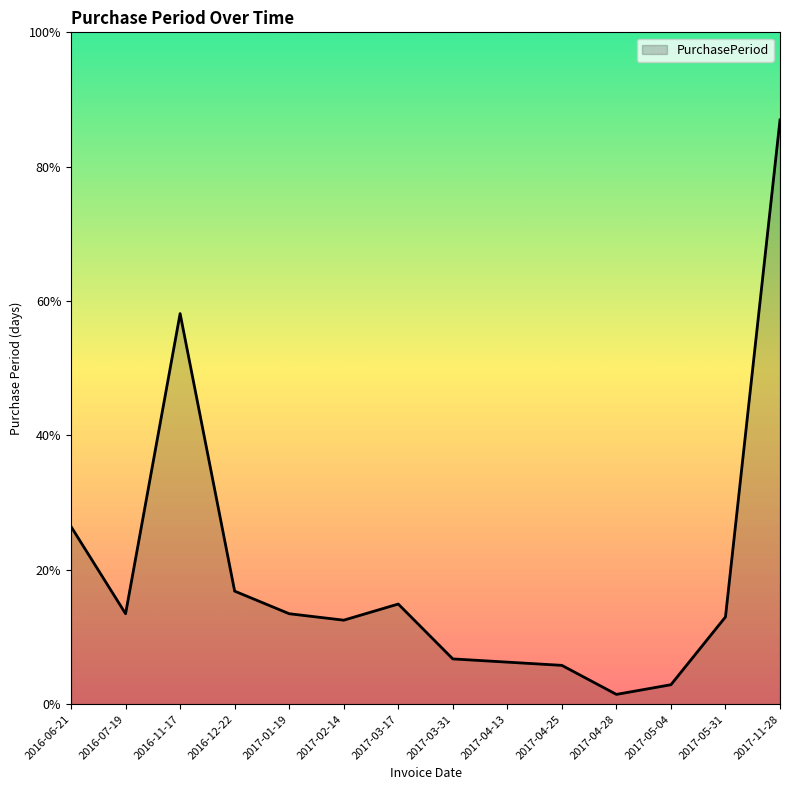

What is the label of the 10th point from the left?

2017-04-25